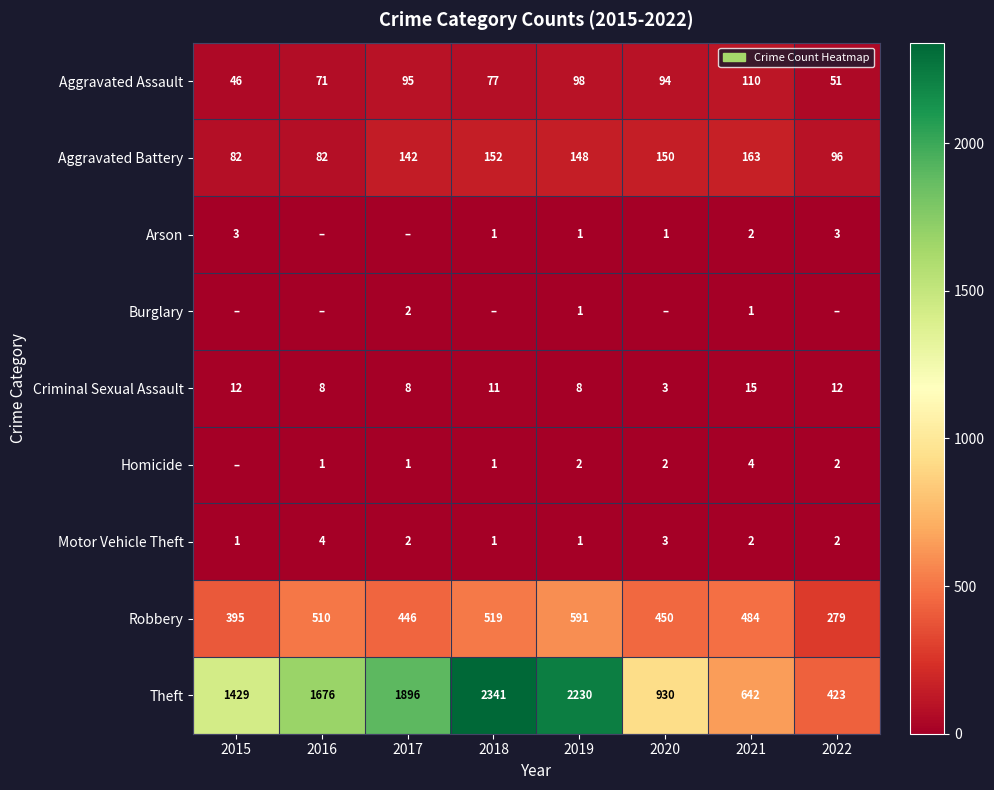

At how many categories does at least one series exceed 689?

6